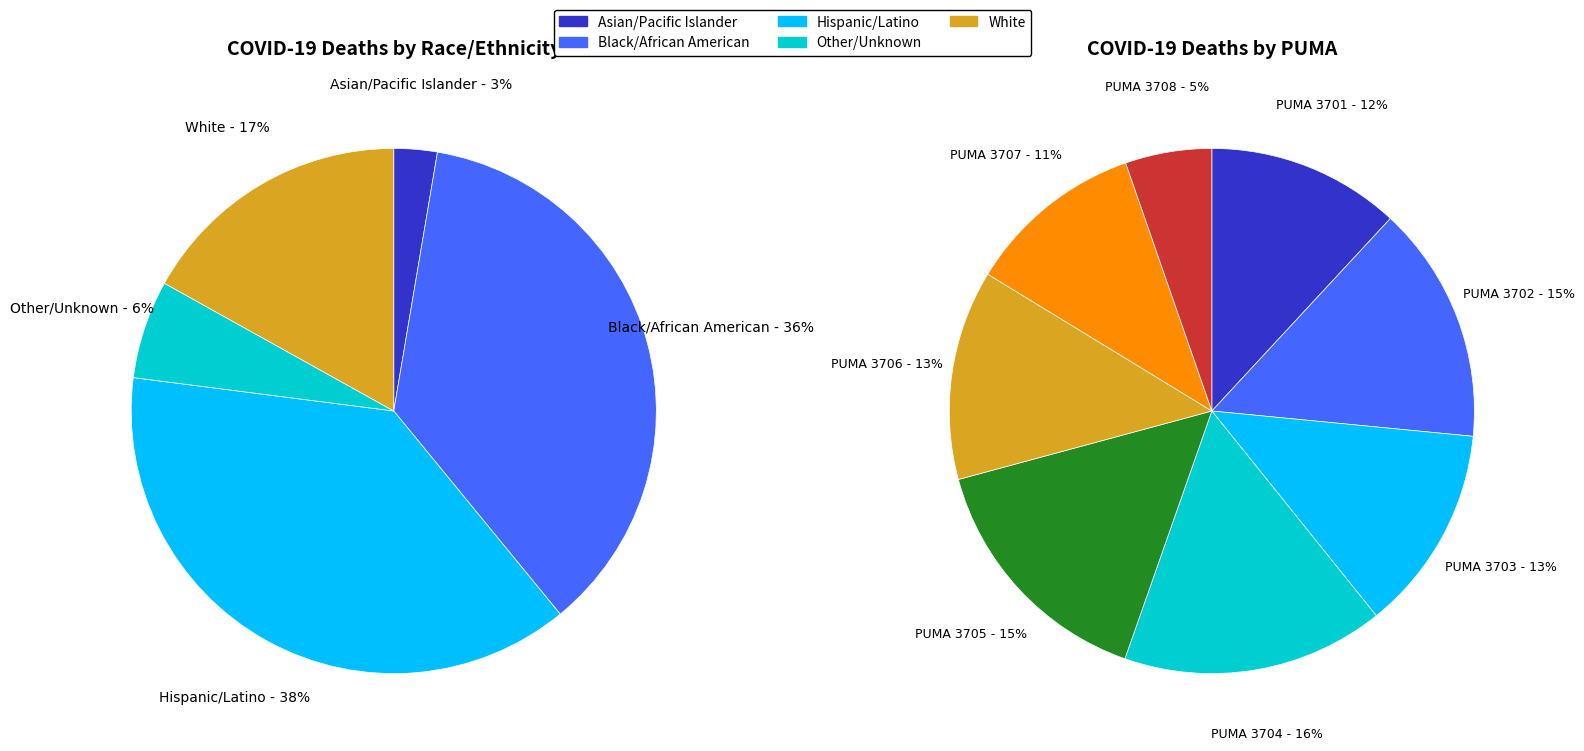

What is the spread (max minus min) of values at 3?

252